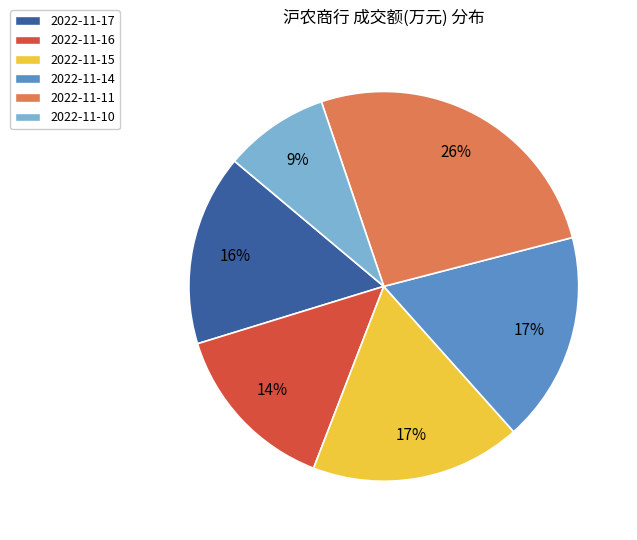

Is it true that 2022-11-16 is 25% of the pie?

False